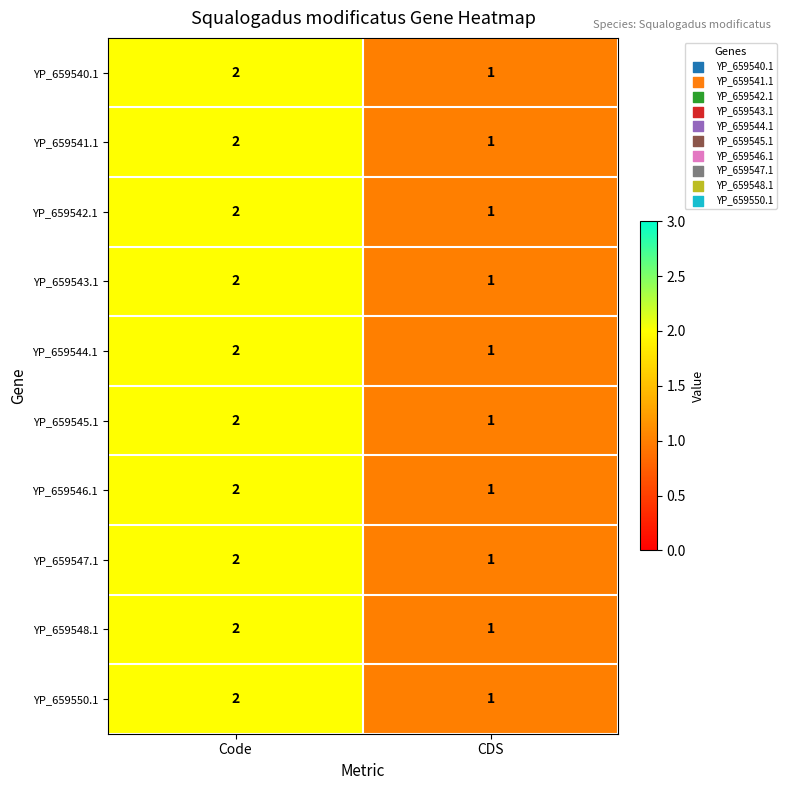

True or false: YP_659541.1 has a value of 1 at Code.

False